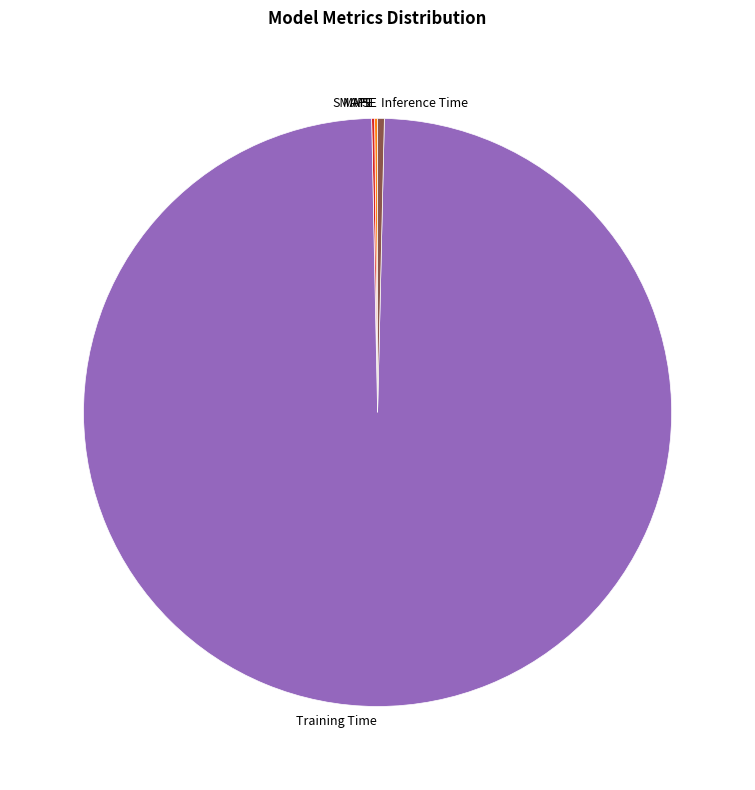

Is it true that Training Time is 89% of the pie?

False